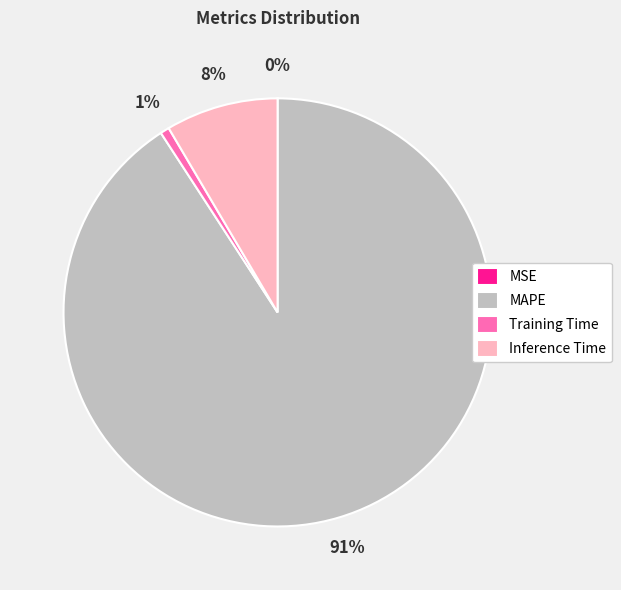

To the nearest percent, what percentage of the pie is MAPE?

91%